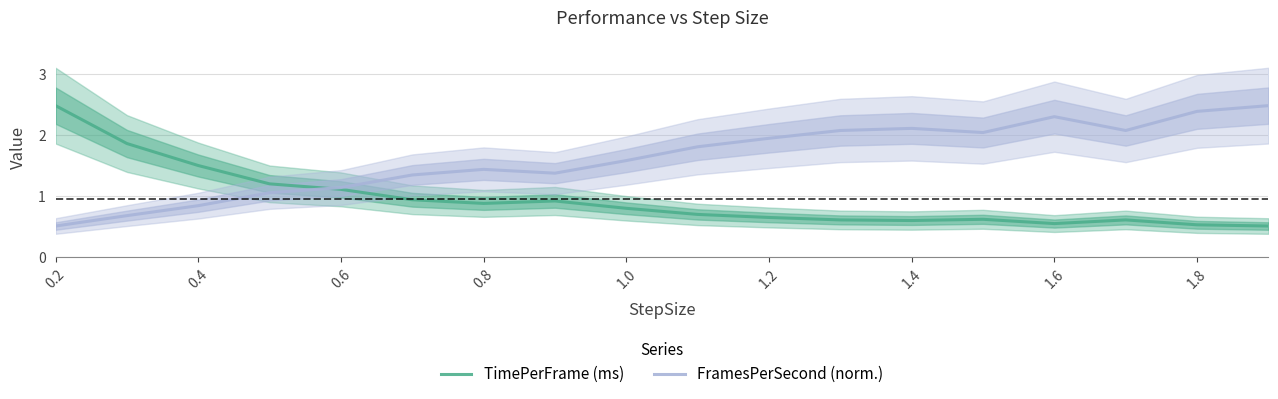

What is the lowest value of the TimePerFrame (ms) series?

0.5